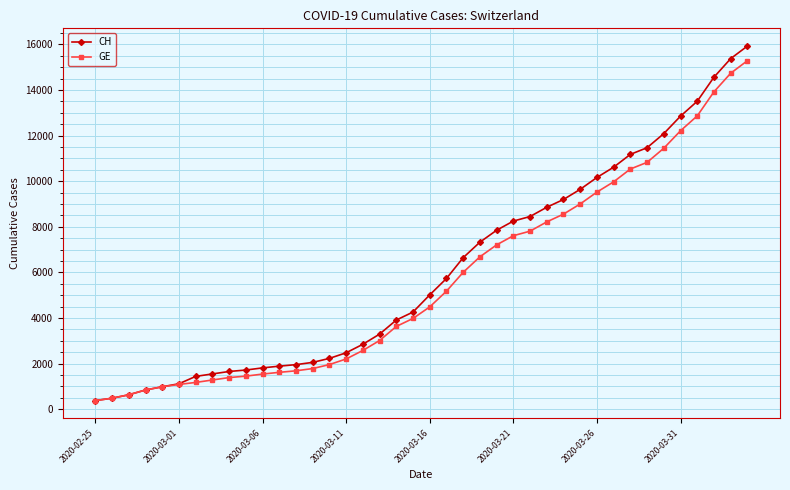

Rank the series by their average value, from highest to lowest.

CH, GE